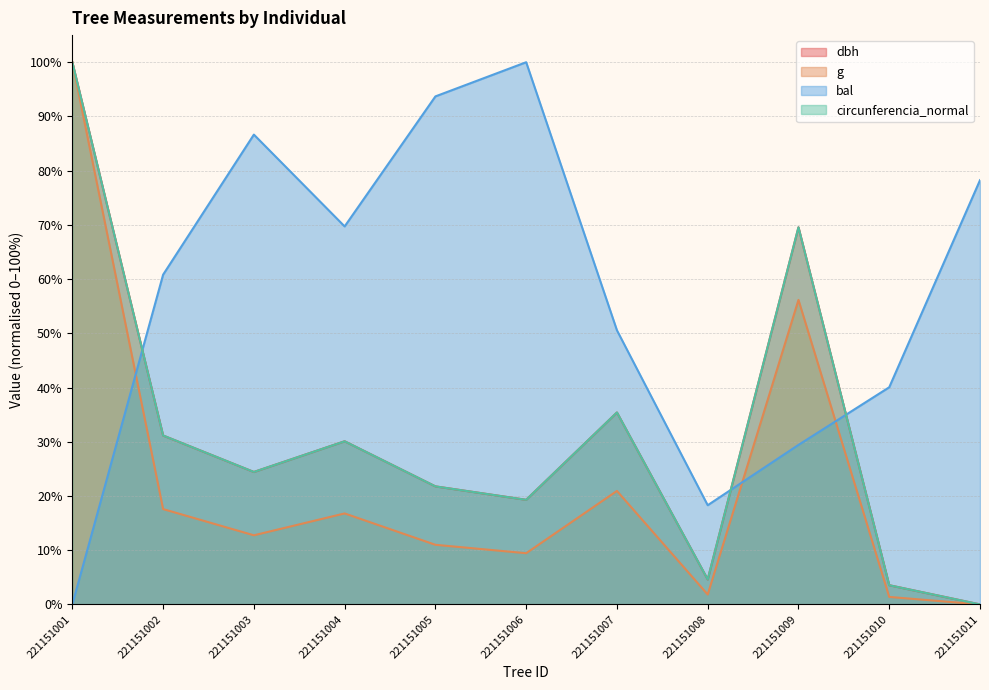

Reading left to right, extract all data points from this chart.

dbh: 221151001=100.0	221151002=31.2	221151003=24.4	221151004=30.1	221151005=21.8	221151006=19.3	221151007=35.4	221151008=4.6	221151009=69.6	221151010=3.5	221151011=0.0
g: 221151001=100.0	221151002=17.6	221151003=12.7	221151004=16.8	221151005=11.0	221151006=9.4	221151007=20.9	221151008=1.8	221151009=56.2	221151010=1.4	221151011=0.0
bal: 221151001=0.0	221151002=60.8	221151003=86.7	221151004=69.7	221151005=93.7	221151006=100.0	221151007=50.6	221151008=18.3	221151009=29.4	221151010=40.0	221151011=78.2
circunferencia_normal: 221151001=100.0	221151002=31.2	221151003=24.4	221151004=30.1	221151005=21.8	221151006=19.3	221151007=35.4	221151008=4.6	221151009=69.6	221151010=3.5	221151011=0.0